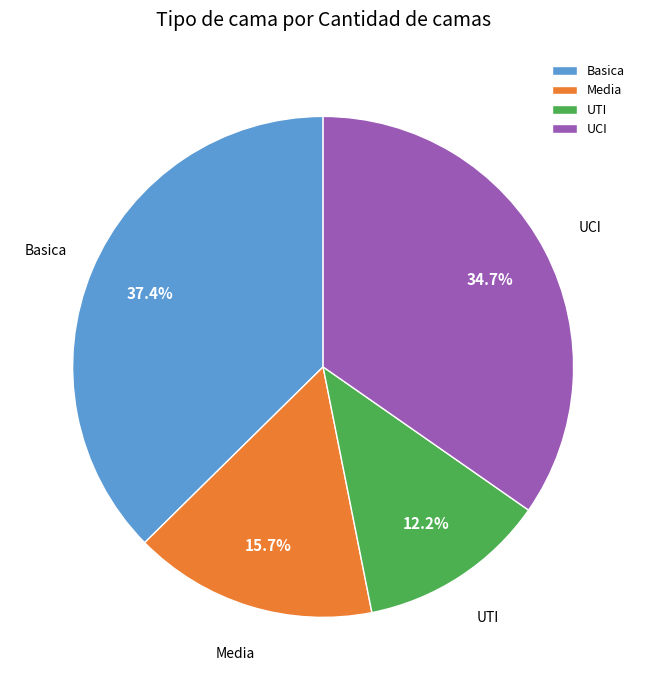

What is the largest slice in the pie chart?

Basica